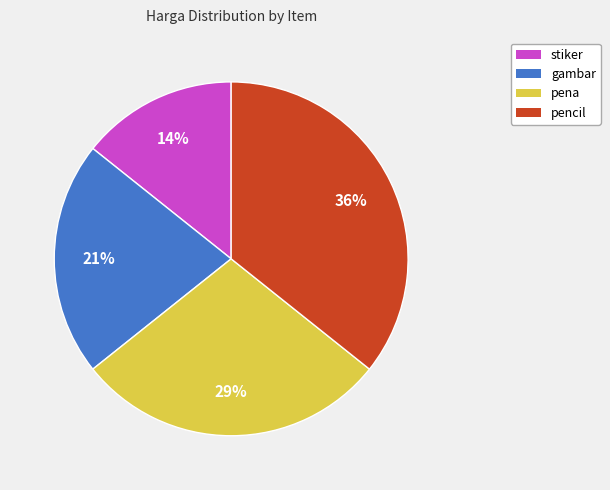

Is pena the majority of the pie?

No